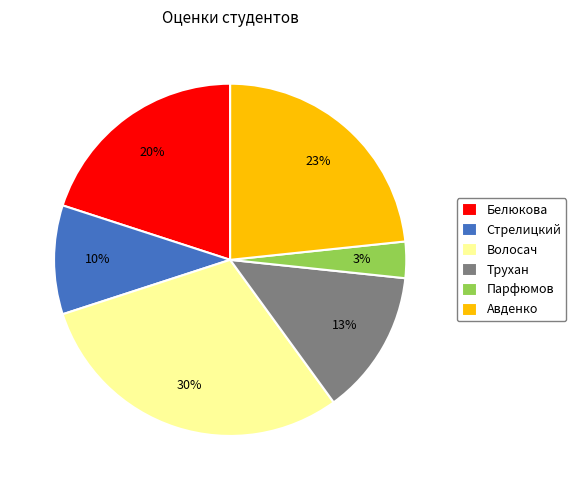

What percentage is the Стрелицкий slice, to the nearest percent?

10%